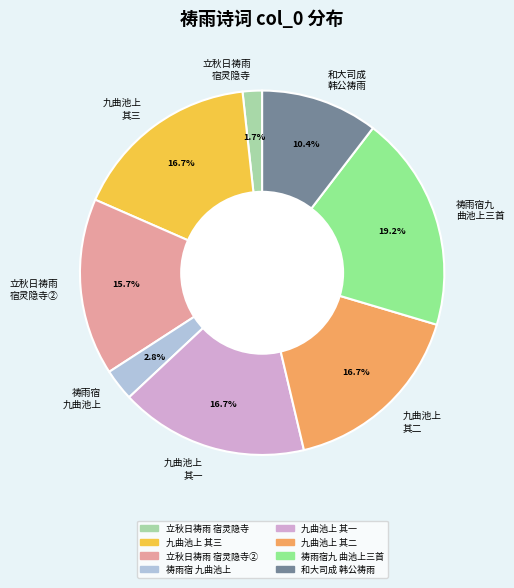

Approximately how many times larger is the value at 和大司成 韩公祷雨 compared to 祷雨宿九 曲池上三首?

0.5